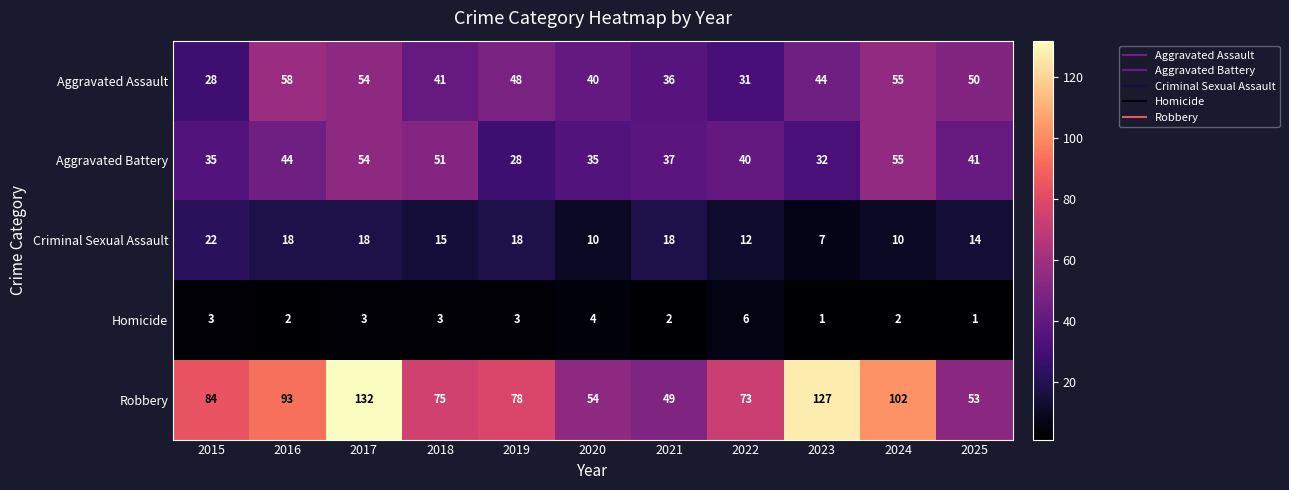

At 2021, list the series in order from smallest to largest.

Homicide, Criminal Sexual Assault, Aggravated Assault, Aggravated Battery, Robbery